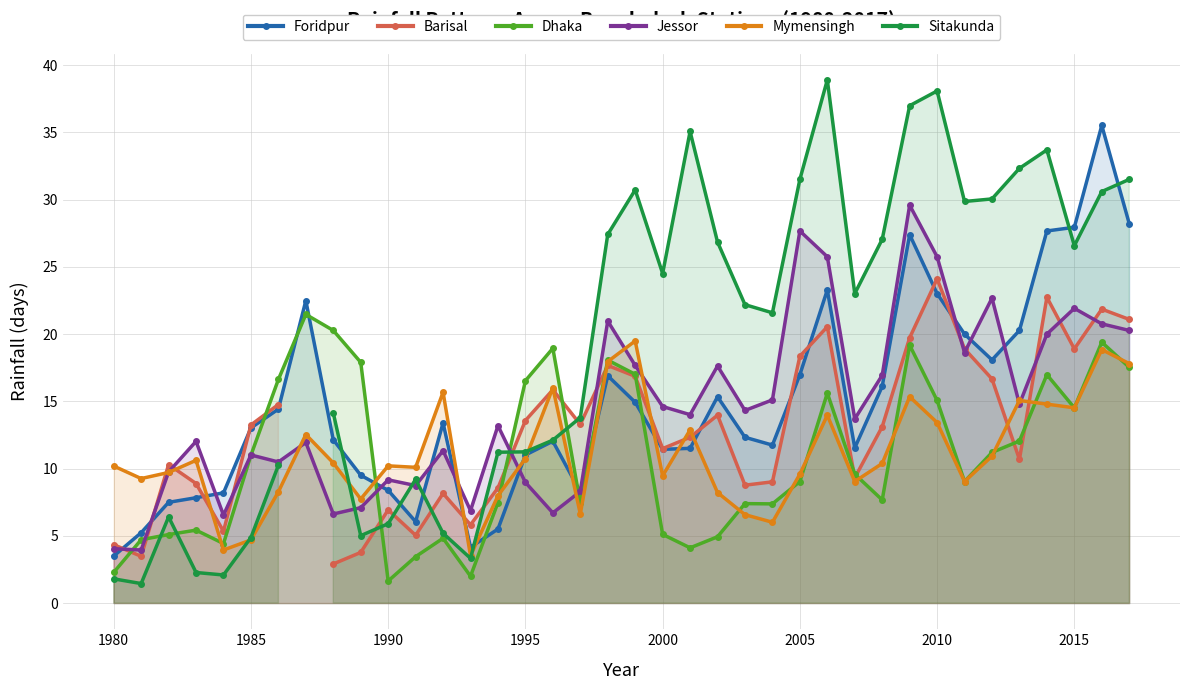

After their last crossing, which series has the higher values: Mymensingh or Sitakunda?

Sitakunda